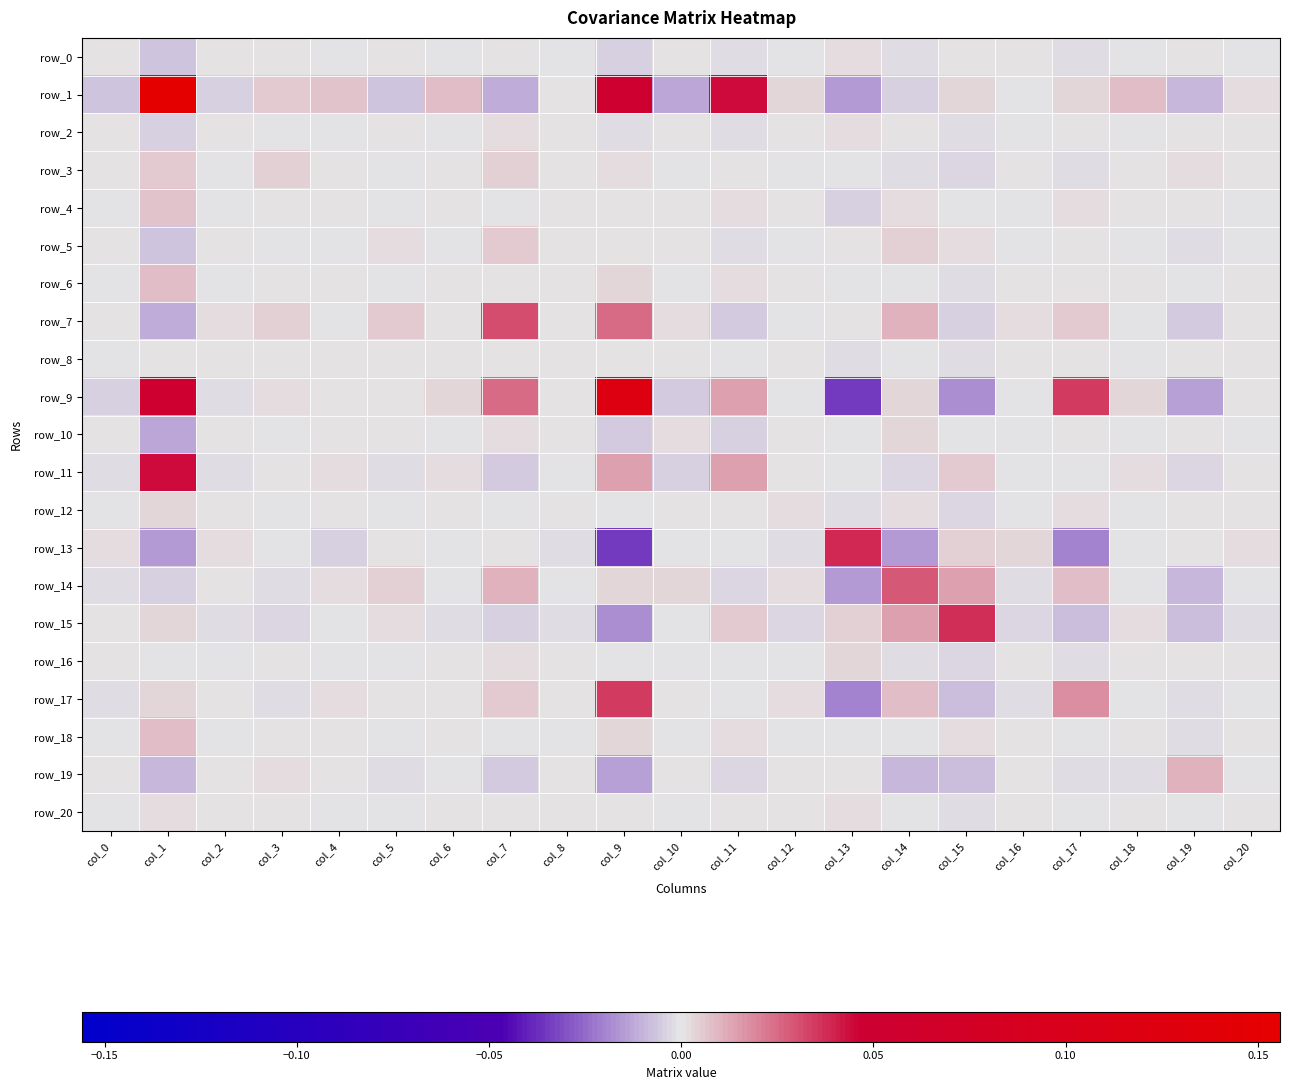

The value of row_16 at col_2 is -0.0. True or false?

False